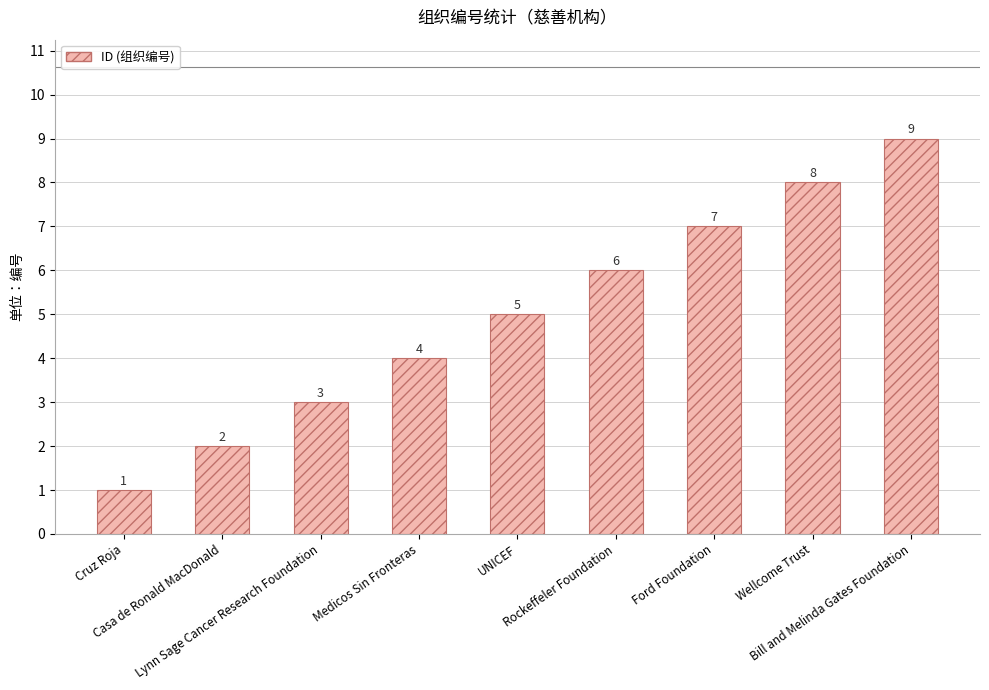

Are the bars horizontal?

No